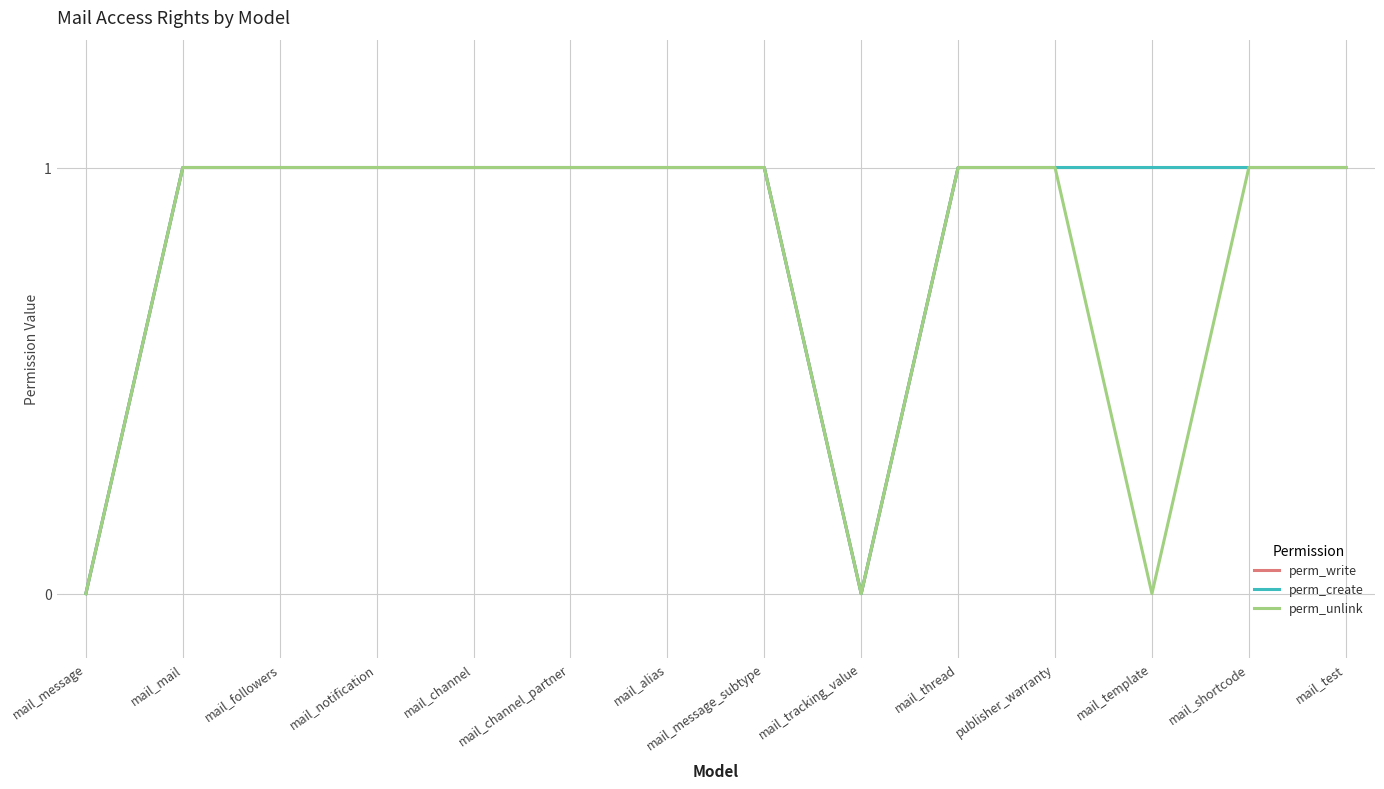

Is the value of perm_unlink at mail_mail greater than the value of perm_write at mail_message?

Yes